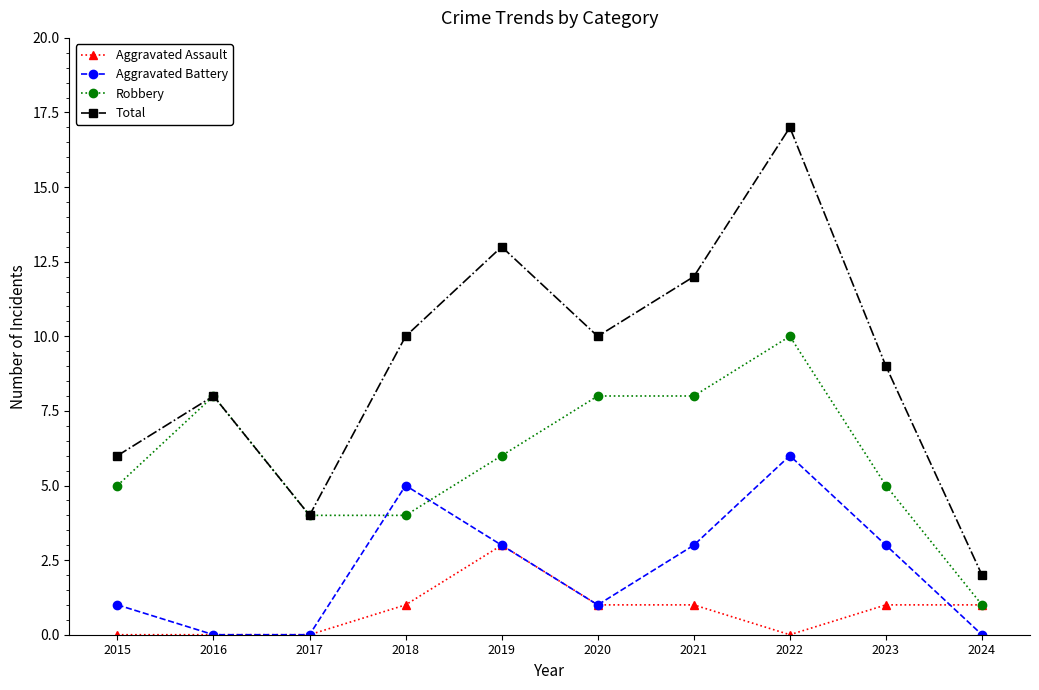

Which category has the highest value in the Aggravated Battery series?

2022